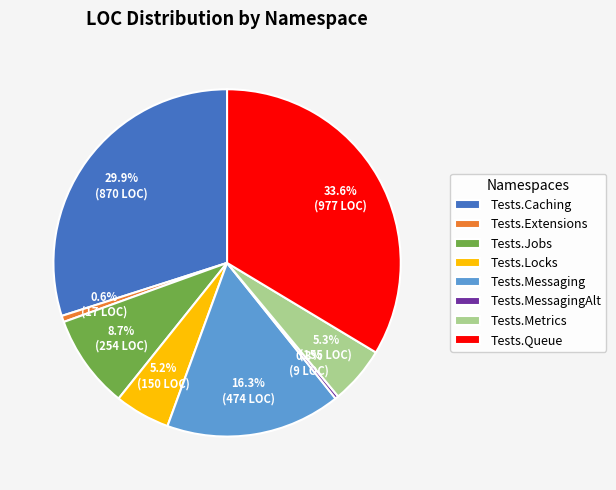

Which has a higher value, Tests.Metrics or Tests.Queue?

Tests.Queue